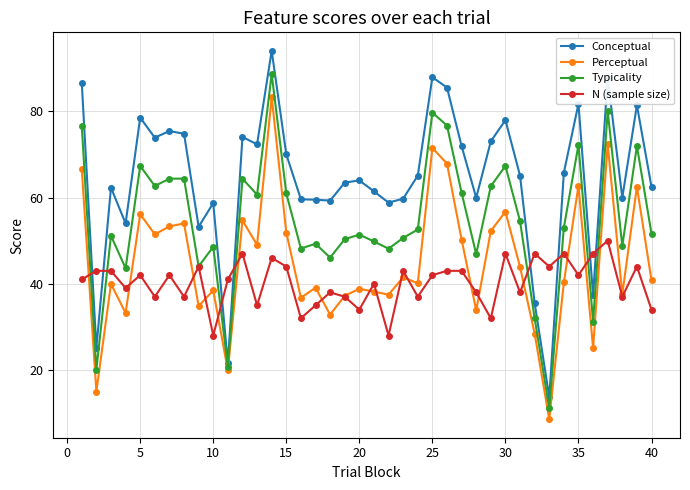

Which series has the largest total across all categories?

Conceptual